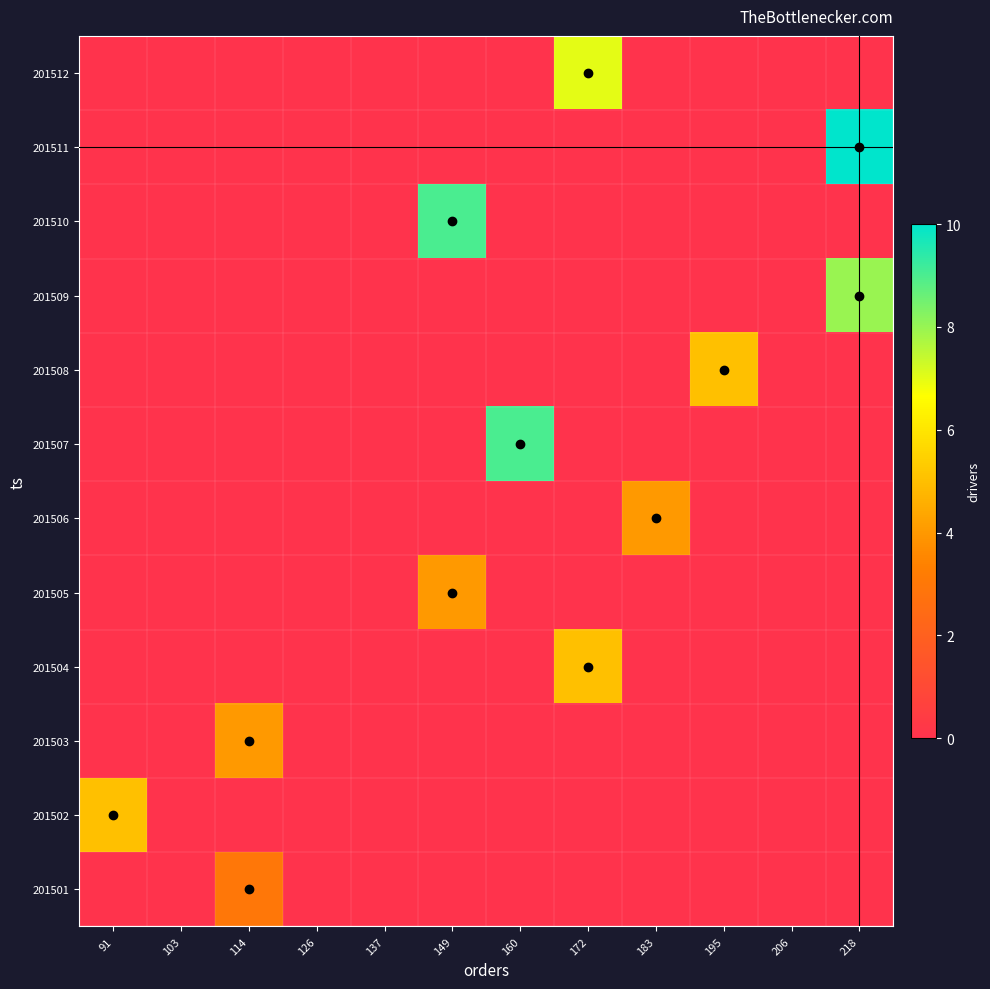

Count the number of categories in the chart.

12